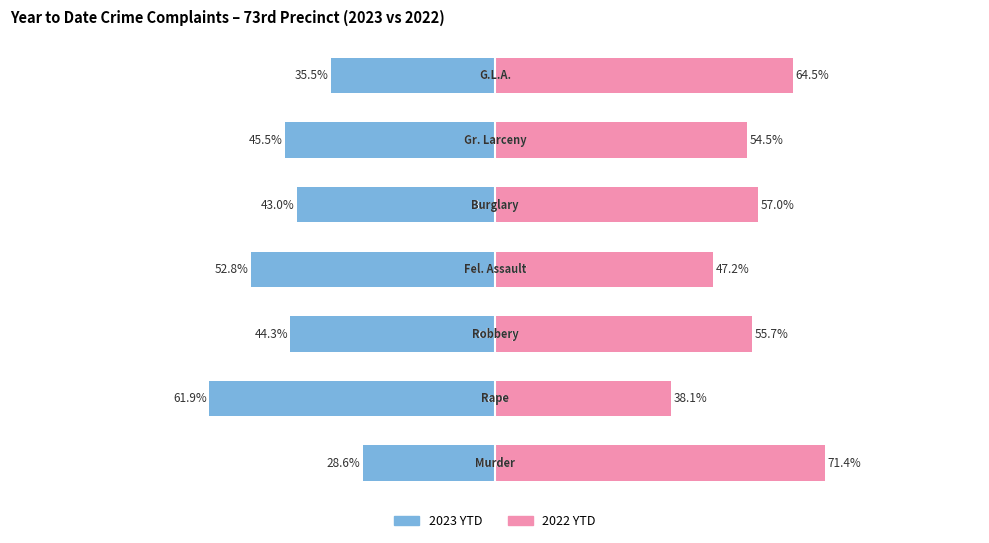

What are all the series names shown in the legend?

2023 YTD, 2022 YTD